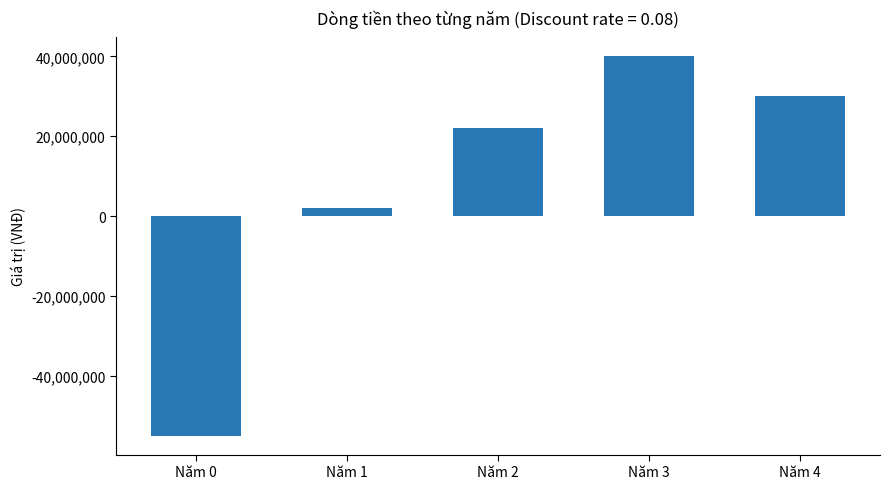

Which category has the lowest value across all series?

Năm 0